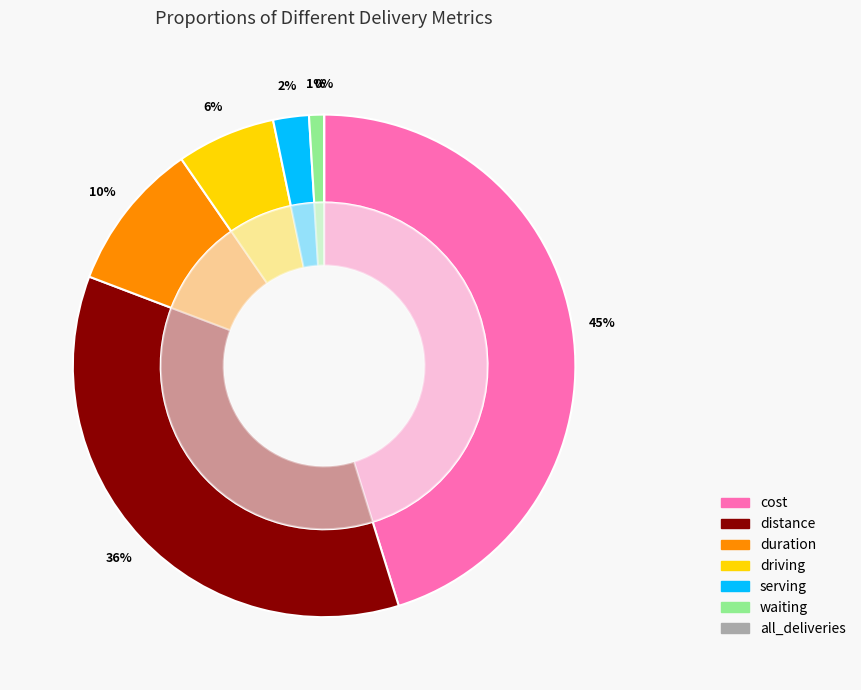

To the nearest percent, what is the combined percentage of distance and driving?

42%